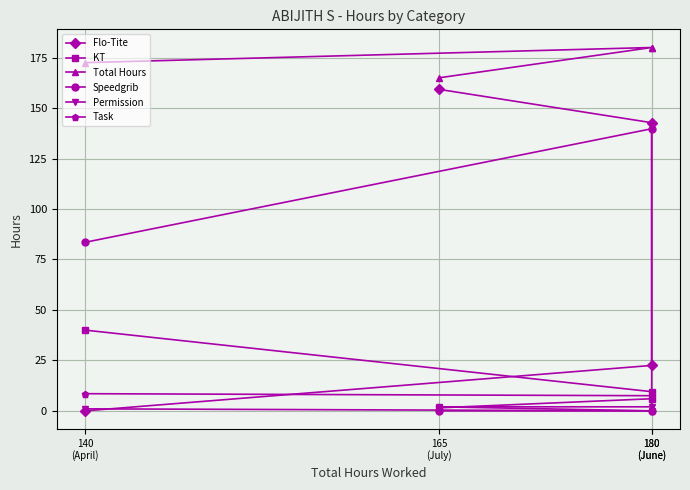

True or false: Total Hours has more than 1 points higher than both neighbors.

False